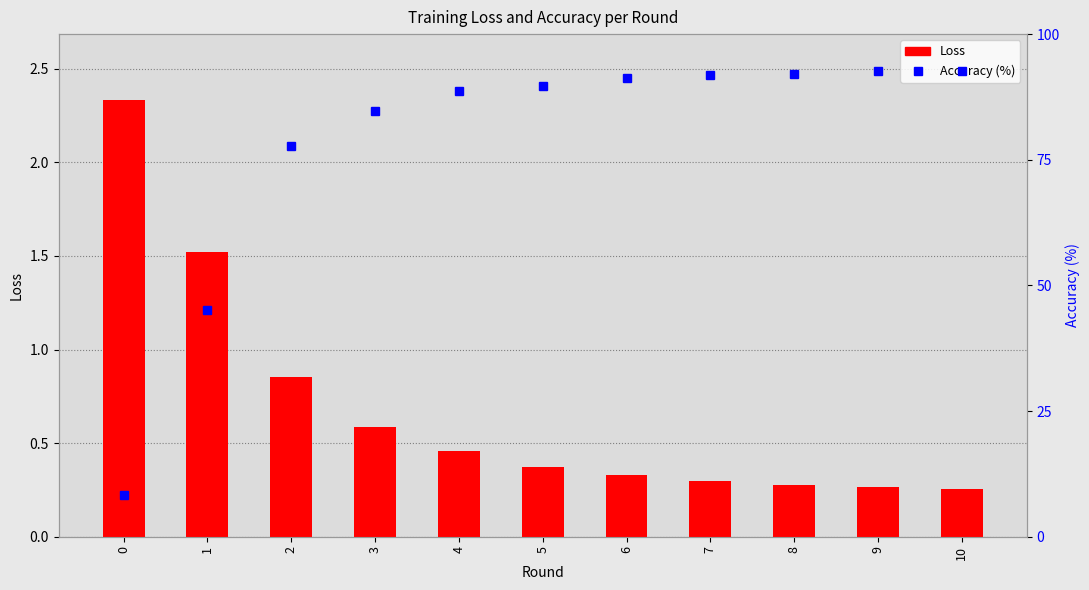

Reading right to left, list all the values displayed in this chart.

Loss: 0.3	0.3	0.3	0.3	0.3	0.4	0.5	0.6	0.9	1.5	2.3
Accuracy (%): 92.6	92.6	92.0	91.8	91.2	89.6	88.6	84.8	77.8	45.2	8.4